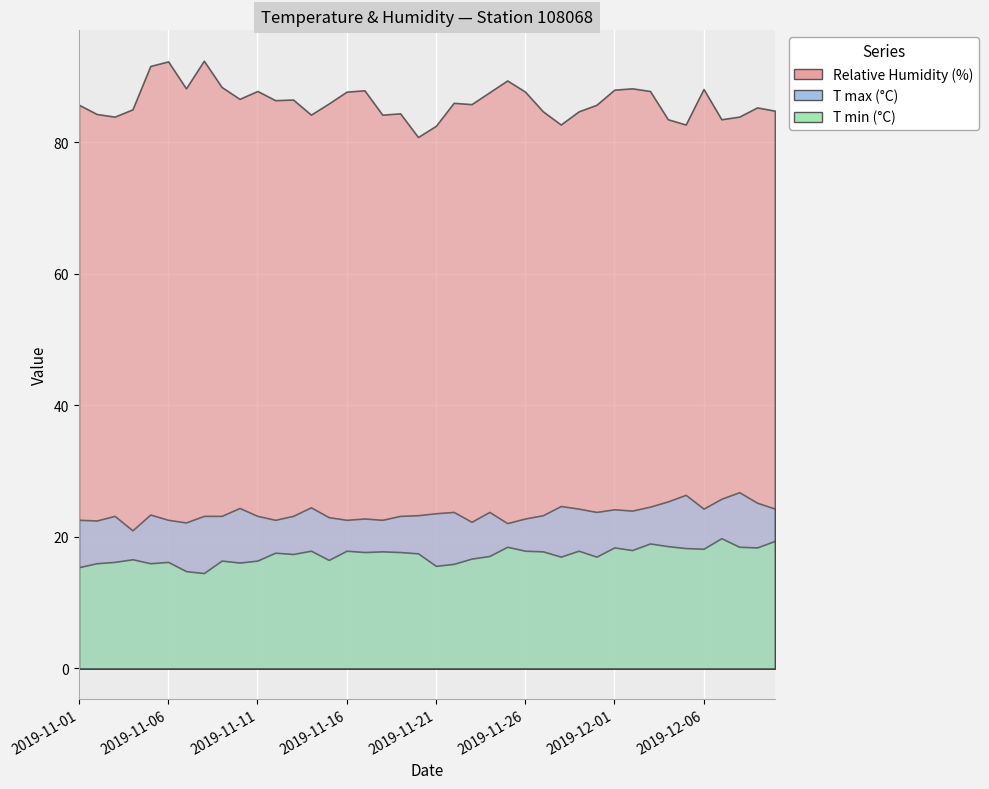

Which label corresponds to the largest value in the chart?

2019-11-08